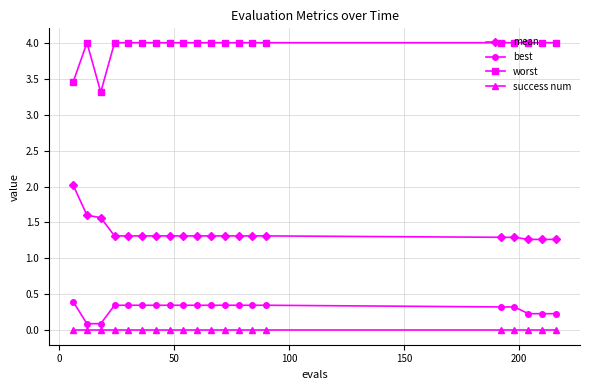

At how many categories does at least one series exceed 1?

20